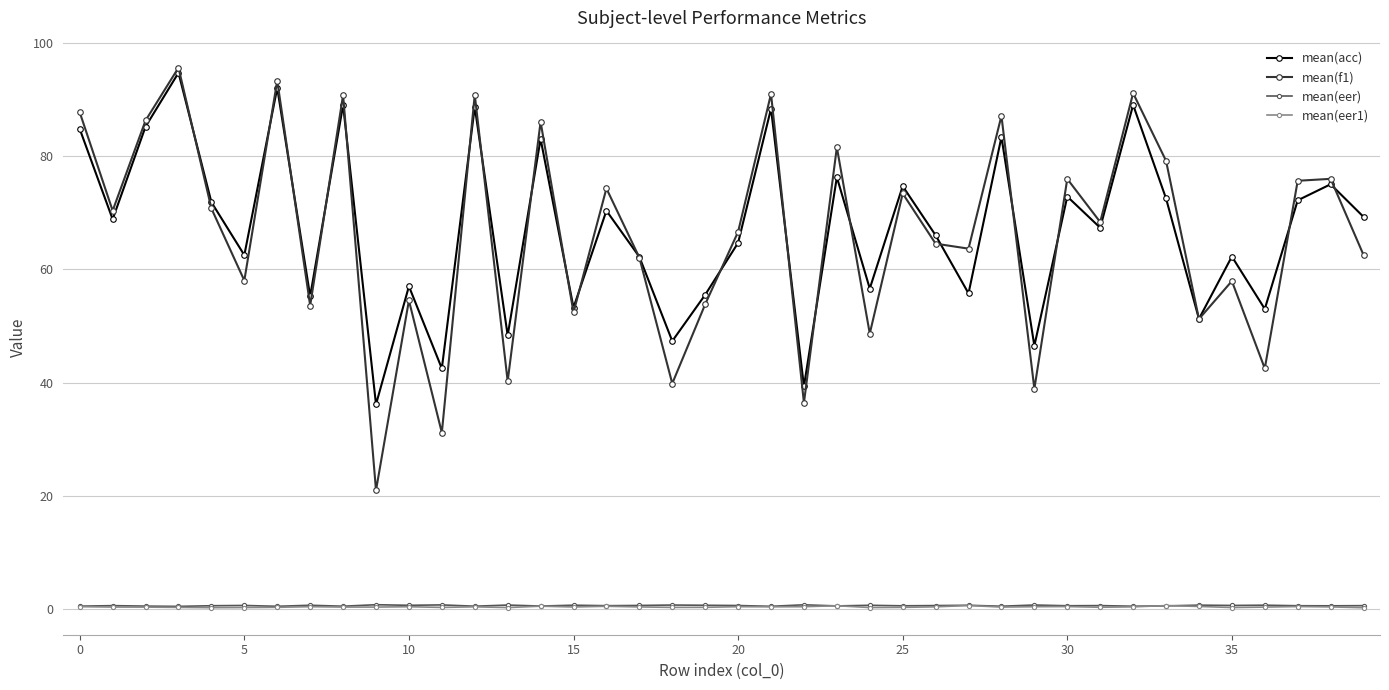

What is the value of the mean(f1) point at the 10th from the left?

21.0